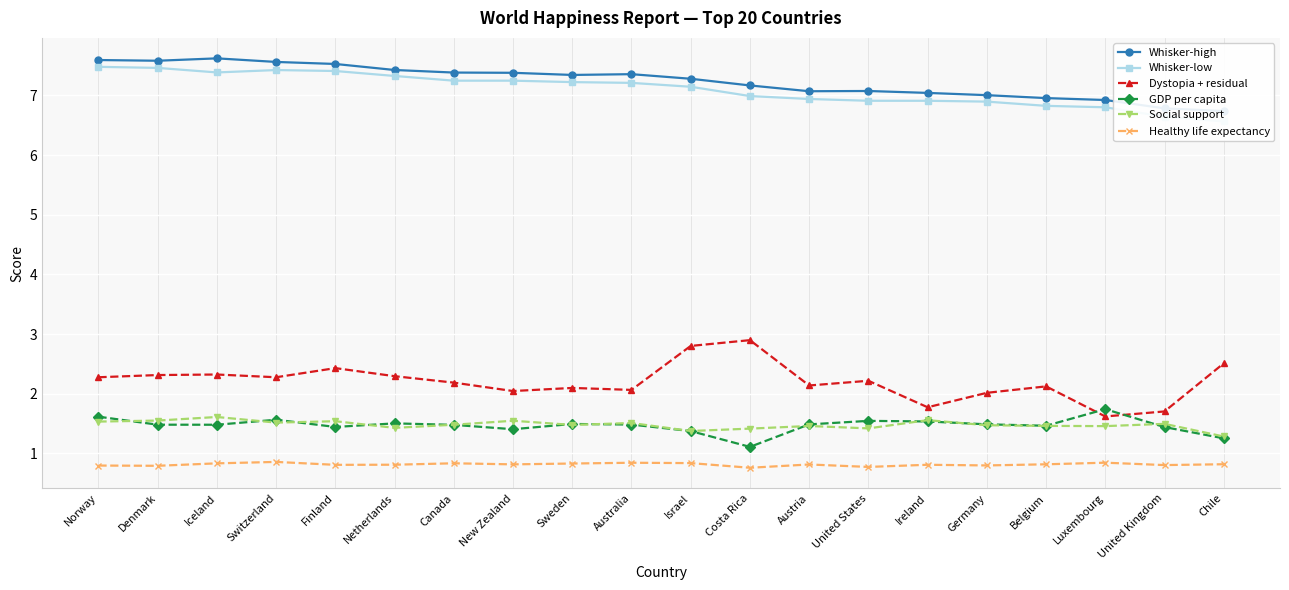

What is the total value across all series at Australia?

20.5